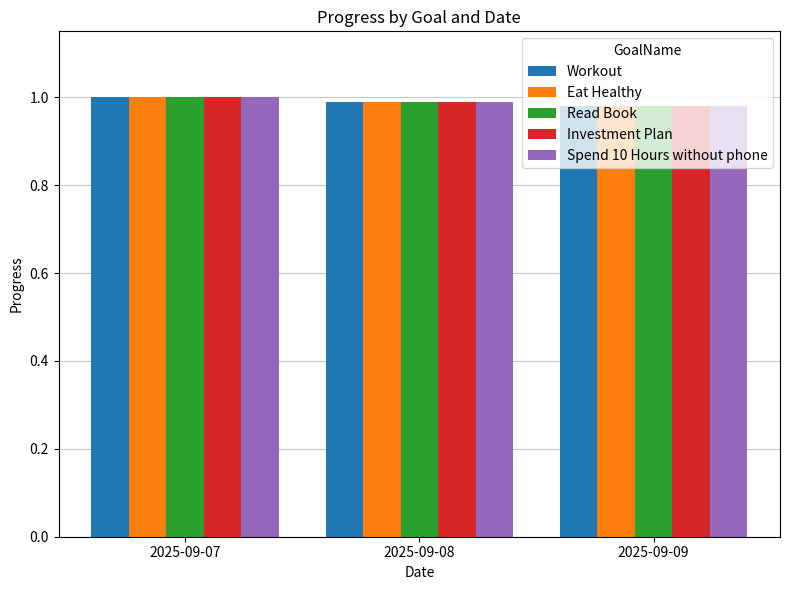

Is it true that Eat Healthy equals 1.5 at 2025-09-08?

False